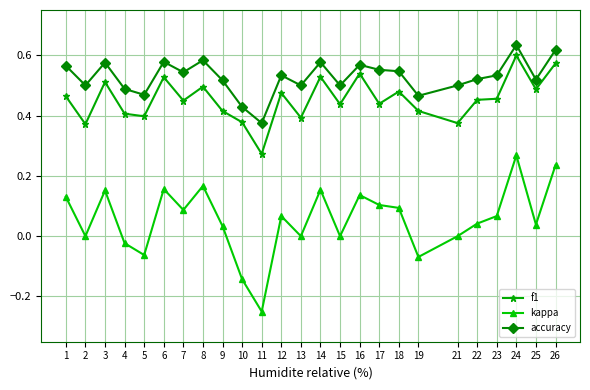

List the series in order of their overall mean, lowest first.

kappa, f1, accuracy